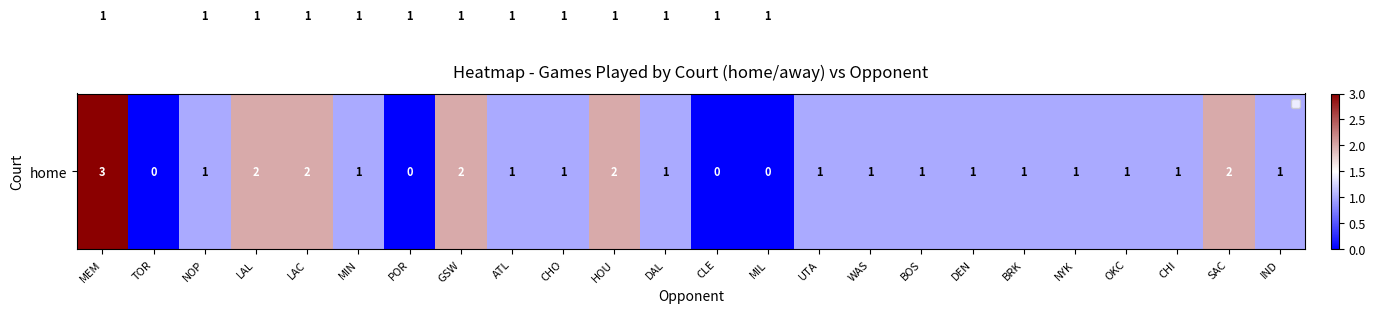

What is the maximum value shown in the chart?

3